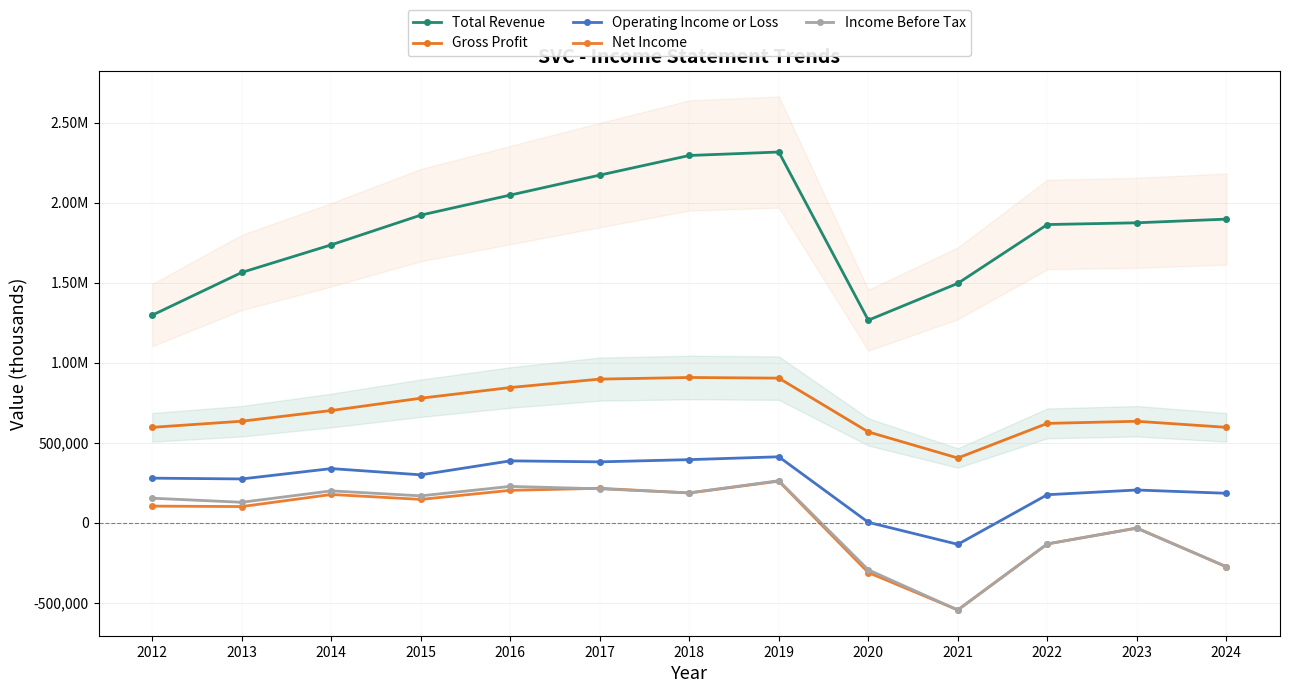

Reading right to left, extract all data points from this chart.

Total Revenue: 1896900	1873900	1863000	1495600	1265300	2316100	2294500	2171900	2047200	1921900	1736300	1563900	1297000
Gross Profit: 596100	633900	620600	404400	567400	903400	907500	897300	844700	777900	701200	634300	596000
Operating Income or Loss: 184000	204500	175000	-135000	2600	412000	394200	380300	386600	299200	338300	273600	278500
Net Income: -275500	-32800	-132400	-544600	-311400	259800	185700	215100	202400	145800	176500	101000	103800
Income Before Tax: -274100	-34300	-132600	-545500	-294200	262500	186900	211900	227000	168000	199000	127800	153200